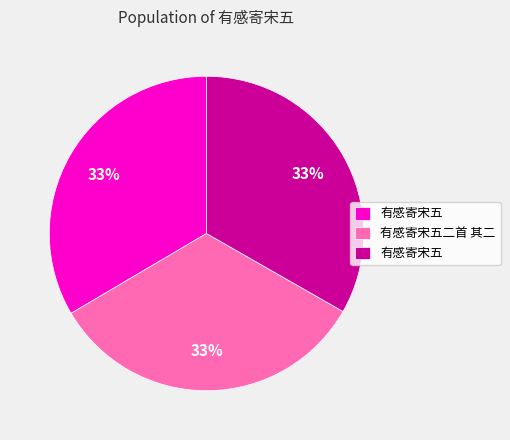

Is there any slice that represents more than half of the pie?

No